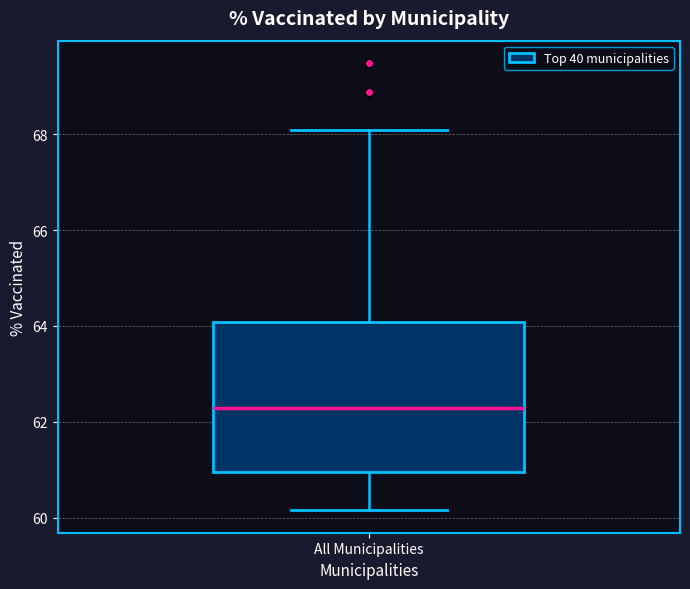

Transcribe this box plot: give where the median line is, the range the box spans, and where the two whiskers end, as read against the y-axis. The values are not printed on the chart, so give them approximately, as read against the axis.

median 62.2, box 61.0 to 64.0, whiskers 60.2 to 68.0